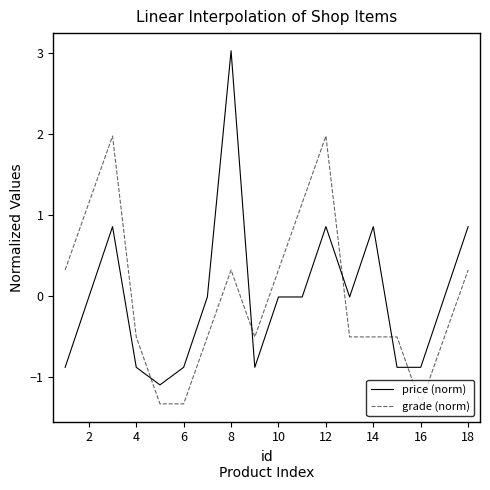

What is the difference between the maximum and minimum values in the grade (norm) series?

3.3